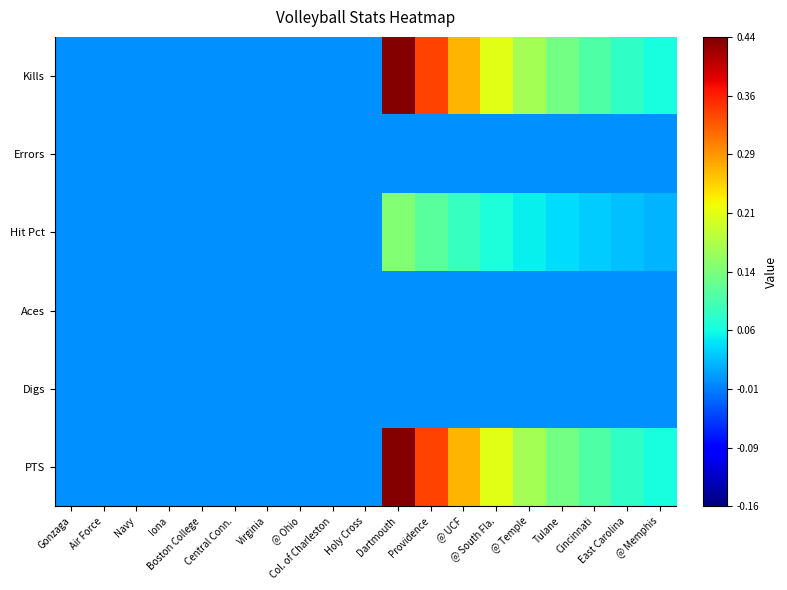

Which has a higher value, Boston College or Virginia?

Boston College